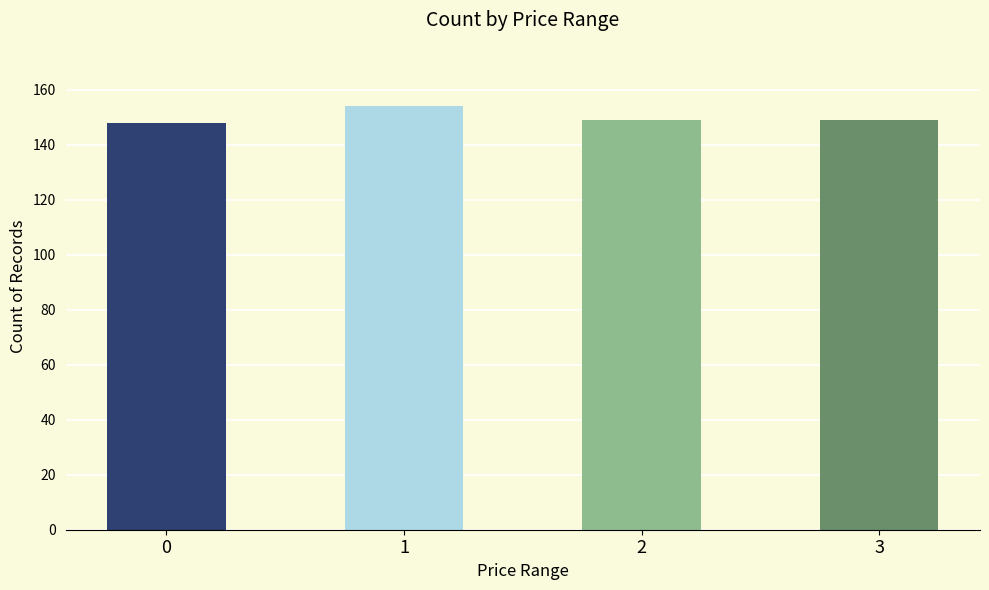

The chart shows a value of 149 at 2. True or false?

True